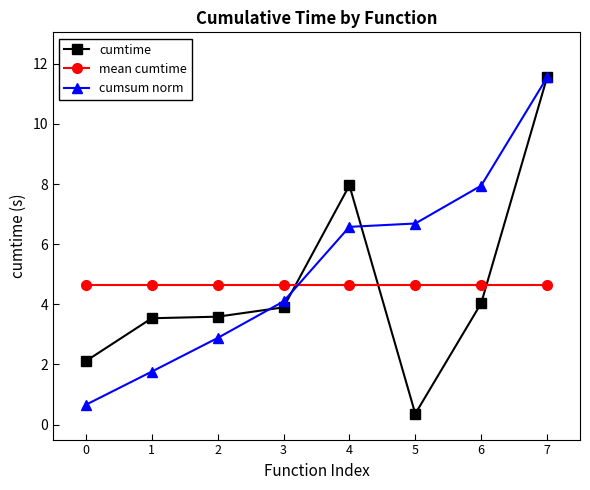

The value of cumtime at 5 is 0.4. True or false?

True